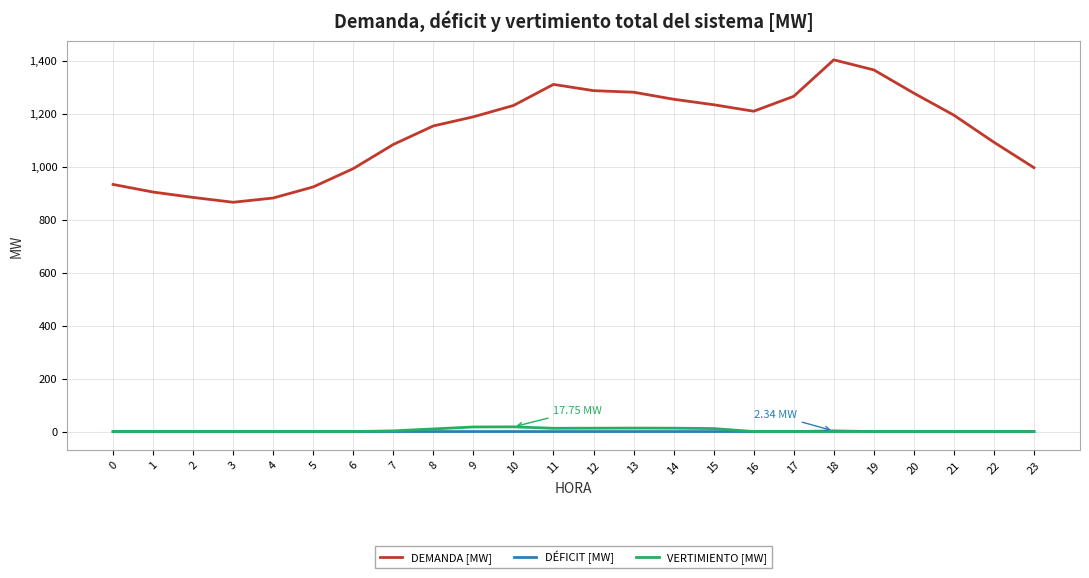

Which series changed the most between 0 and 8?

DEMANDA [MW]